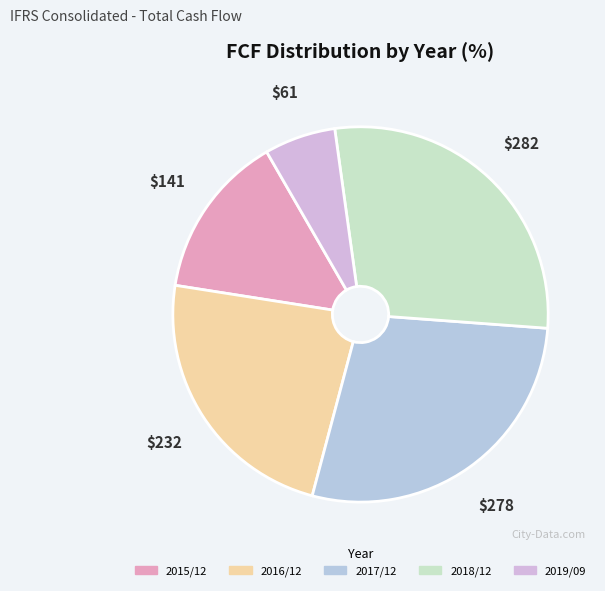

Which category has the smallest portion of the pie?

2019/09